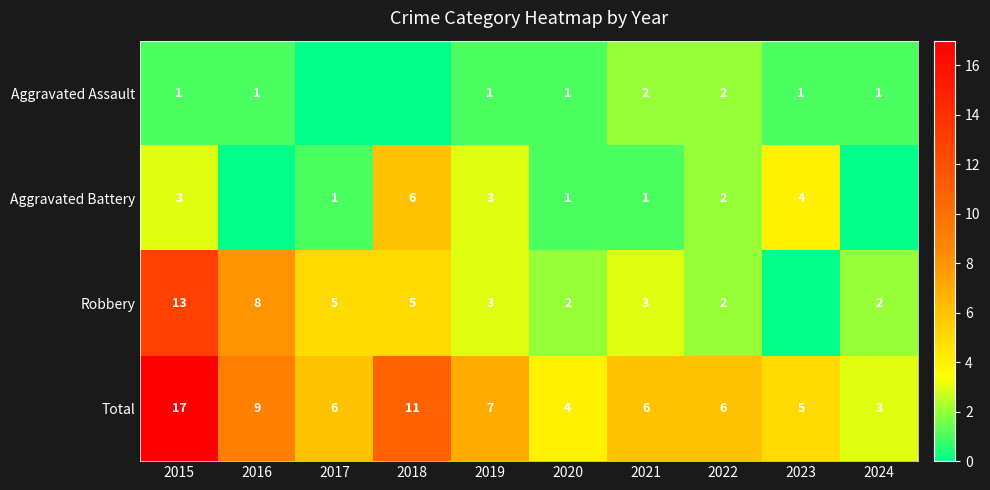

Count the number of categories in the chart.

10